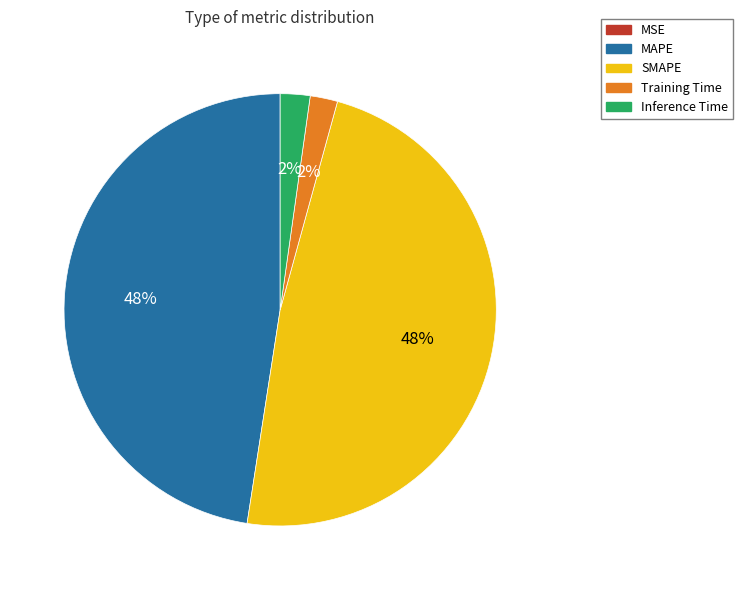

Combined, do MAPE and SMAPE account for over 50%?

Yes